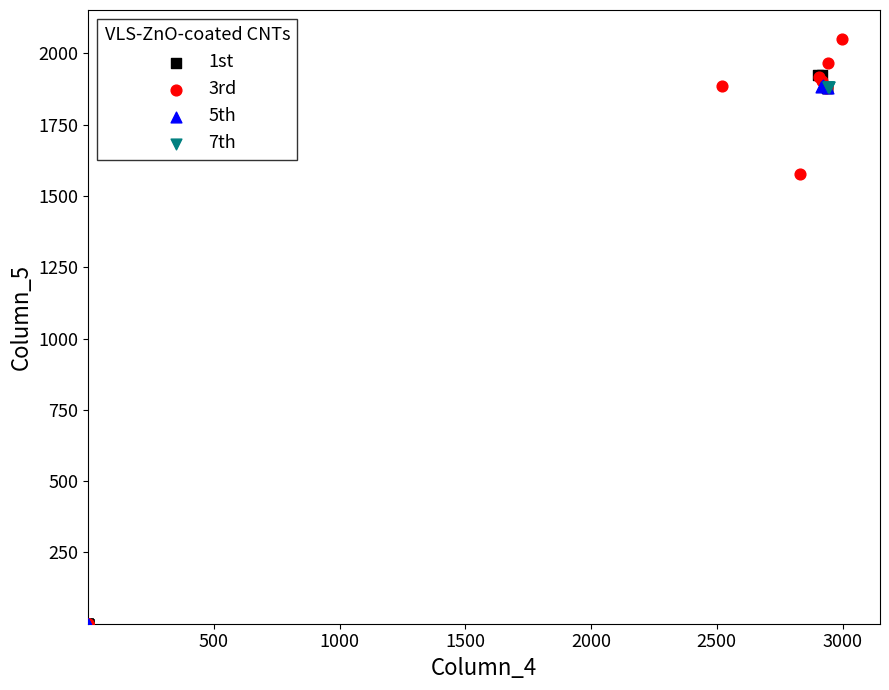

Which series reaches the maximum Y coordinate?

3rd